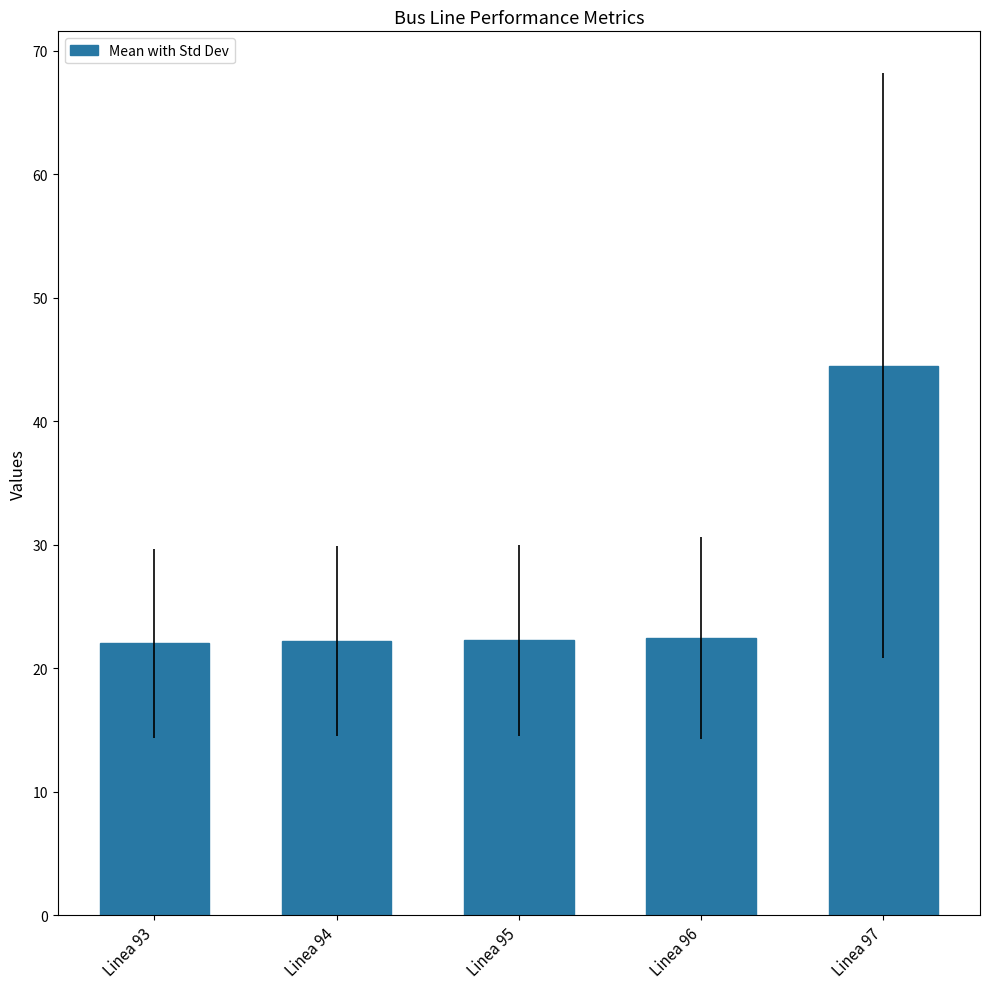

What value does the data have at Linea 94?

22.2